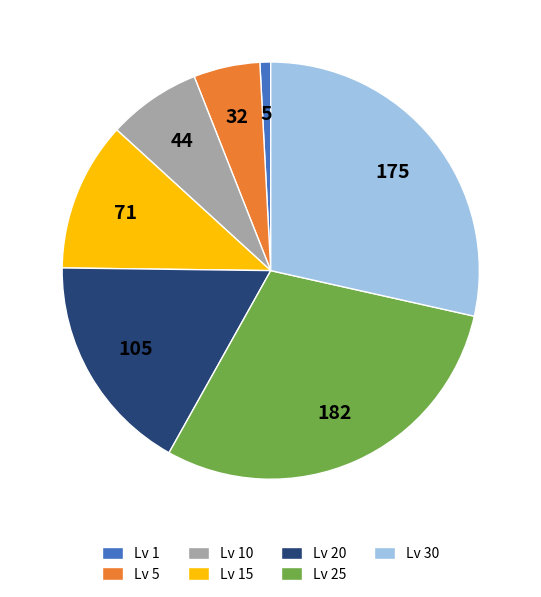

Approximately how many times larger is the value at Lv 20 compared to Lv 15?

1.5